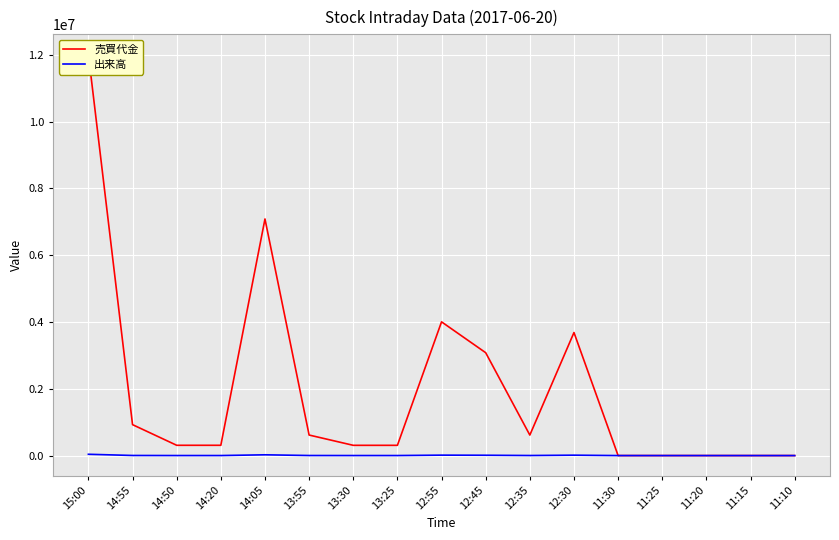

Between 13:30 and 11:20, which series saw the biggest shift?

売買代金